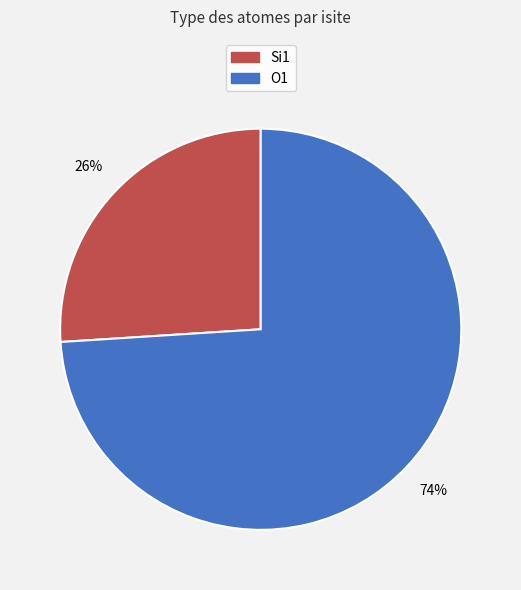

To the nearest percent, what is the difference between the largest and smallest slice percentages?

48%